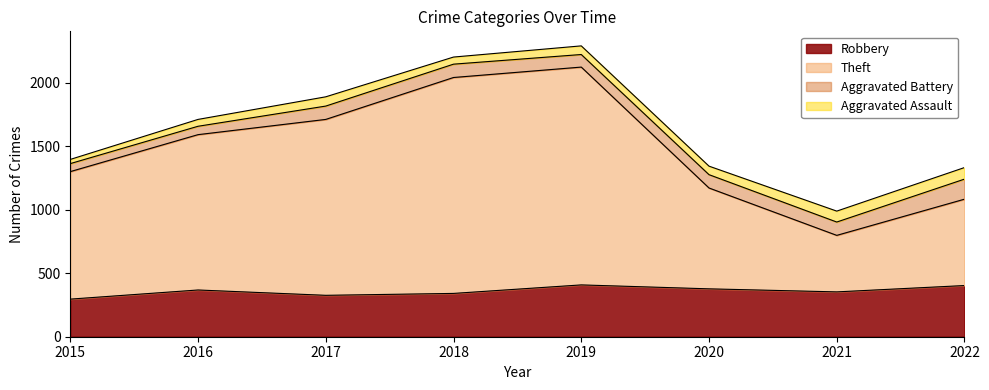

What is the greatest value displayed?

2123